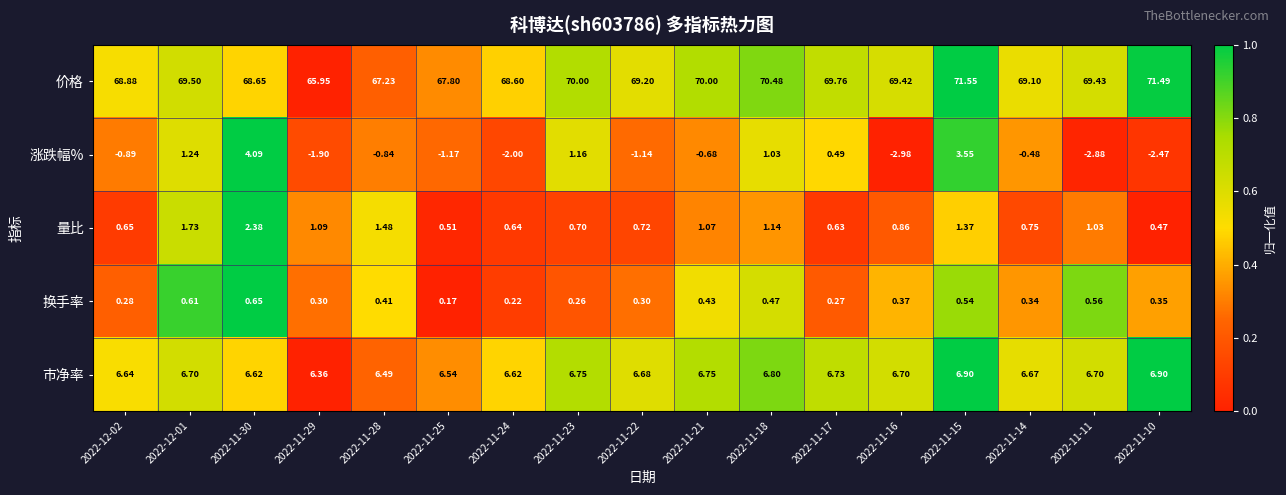

List the series in order of their peak value, lowest first.

换手率, 量比, 涨跌幅%, 市净率, 价格